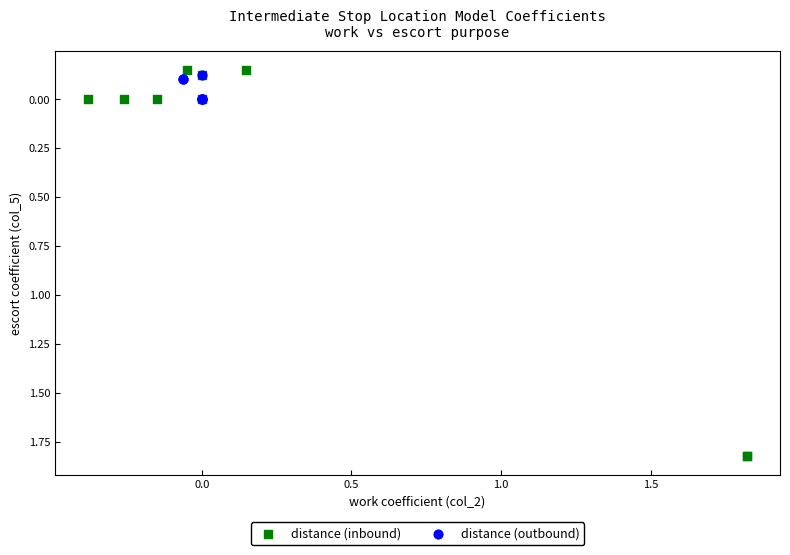

Which series contains the highest Y value?

distance (inbound)